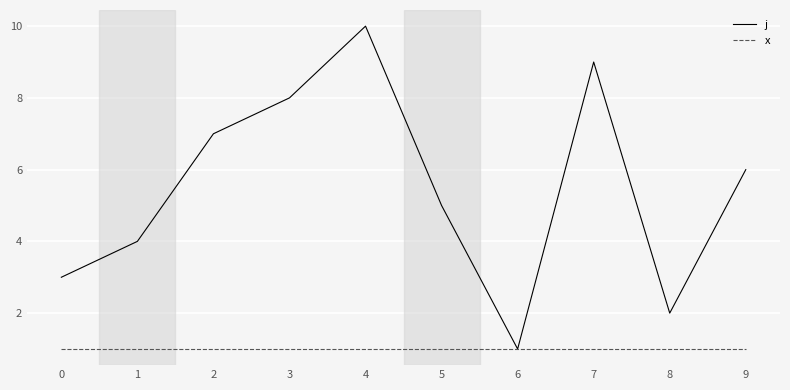

Is it true that x equals 2 at 5?

False